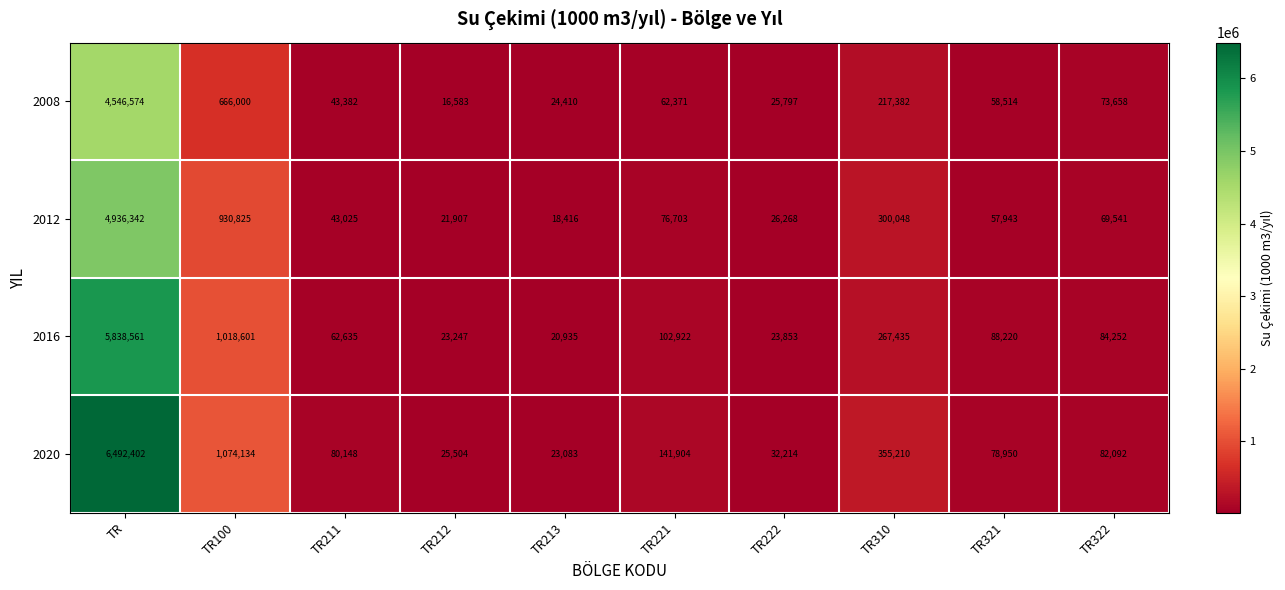

List the series in order of their overall mean, highest first.

2020, 2016, 2012, 2008